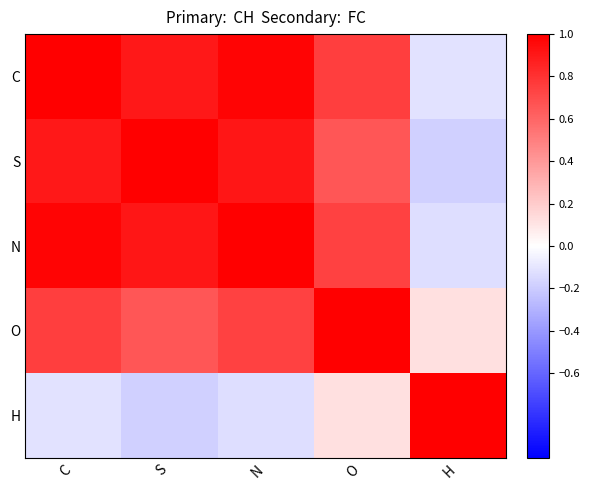

List the series in order of their peak value, highest first.

C, S, N, O, H